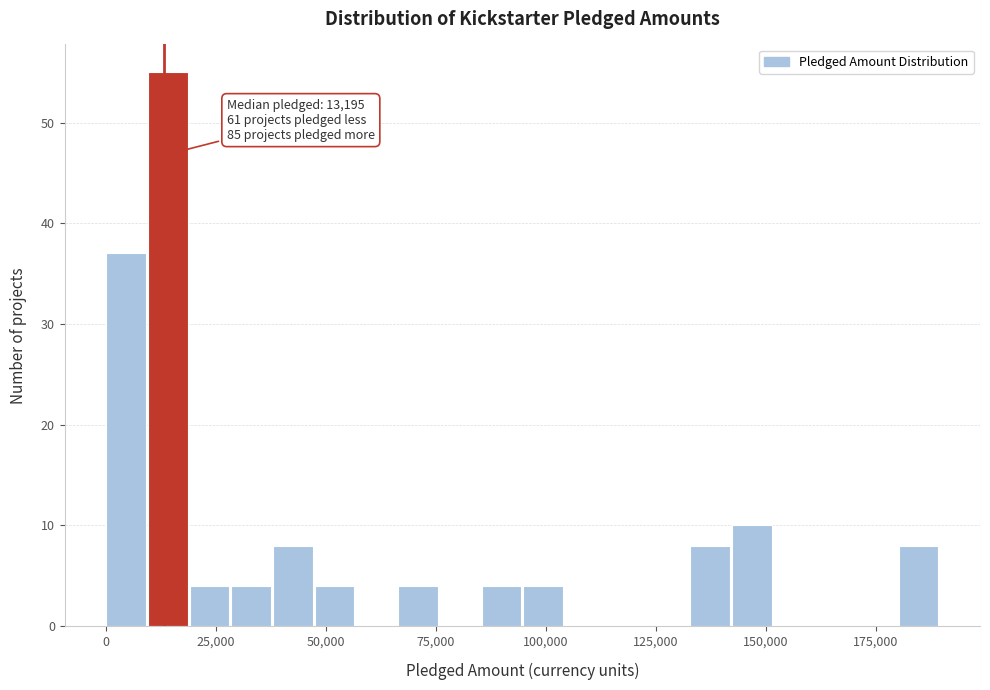

Read against the x-axis, roughly where is the centre of the tallest bar?

15000